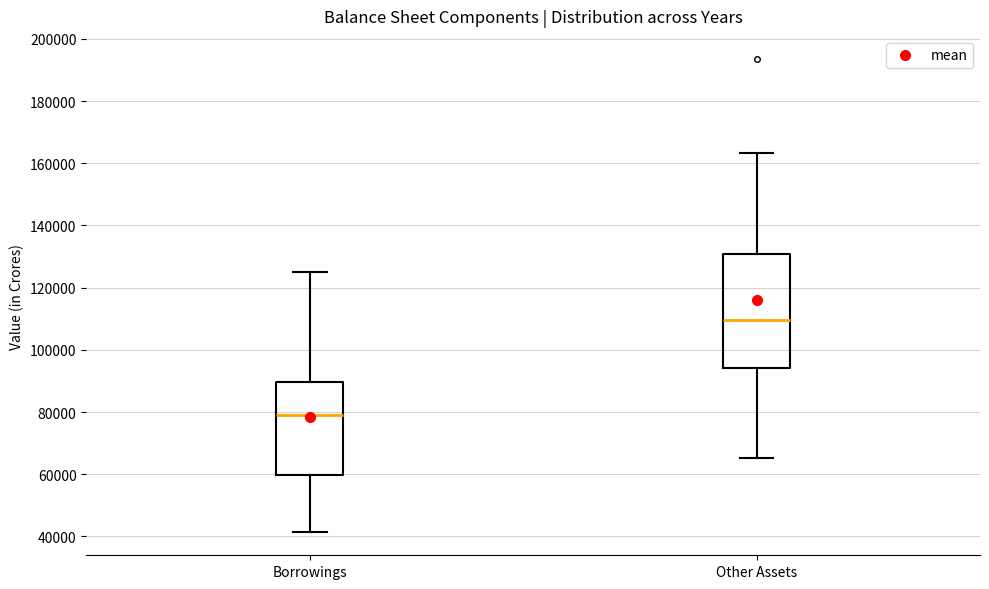

Reading left to right, transcribe this box plot: for each box, give where its median line is, the range the box spans, and where its two whiskers end, as read against the y-axis. The values are not printed on the chart, so give them approximately, as read against the axis.

Borrowings: median 80000, box 60000 to 90000, whiskers 42000 to 124000
Other Assets: median 110000, box 94000 to 130000, whiskers 66000 to 164000